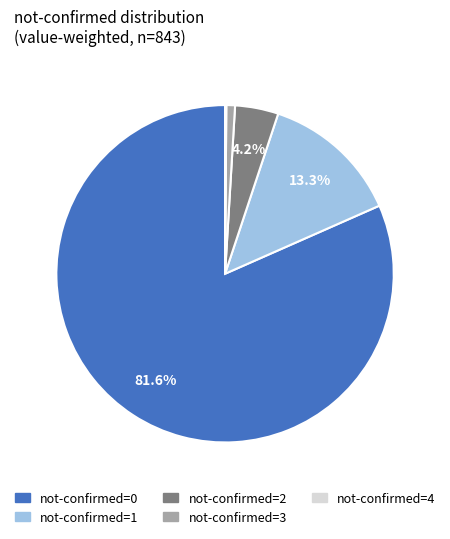

Is there any slice that represents more than half of the pie?

Yes